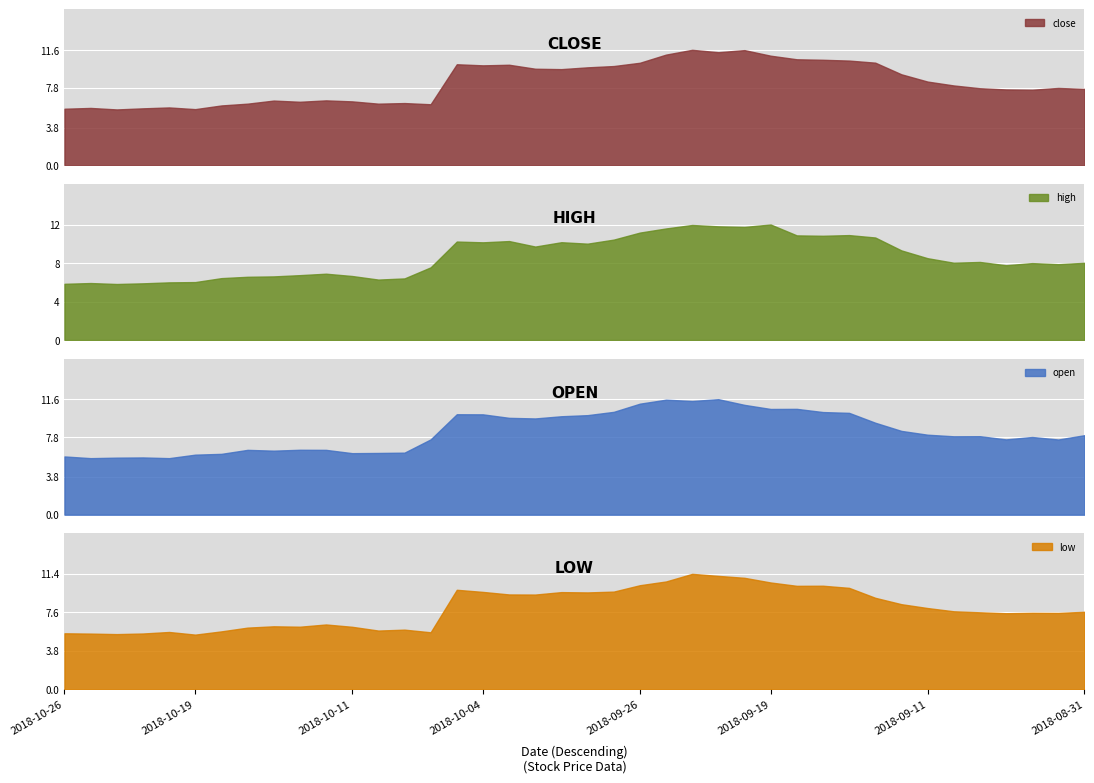

List the series in order of their peak value, lowest first.

low, open, close, high